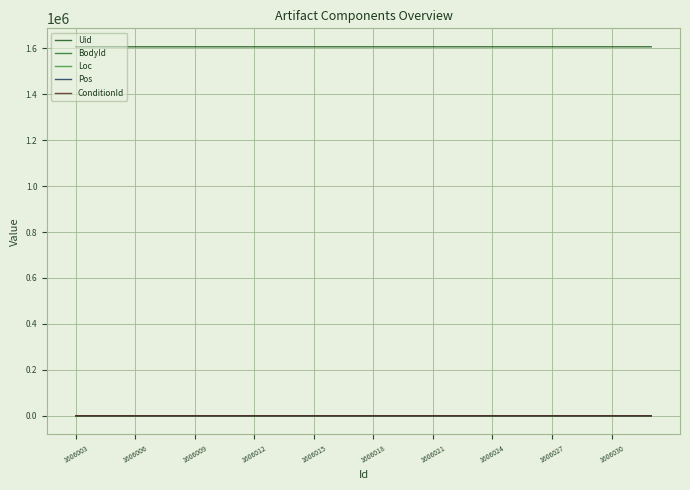

What are all the series names shown in the legend?

Uid, BodyId, Loc, Pos, ConditionId